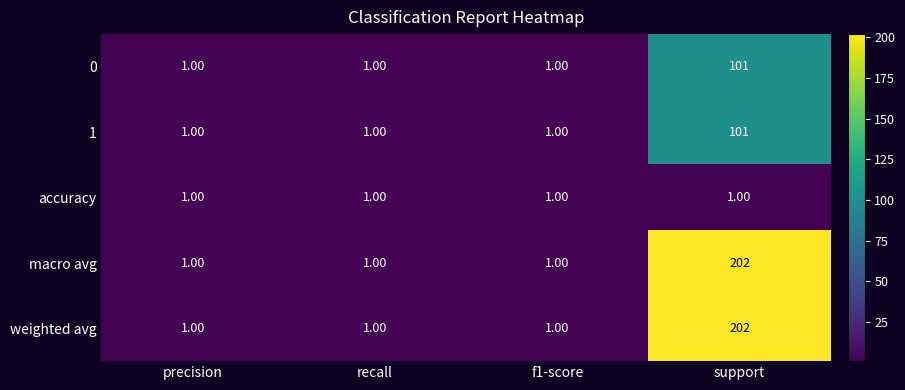

At which category does the chart reach its peak across all series?

support